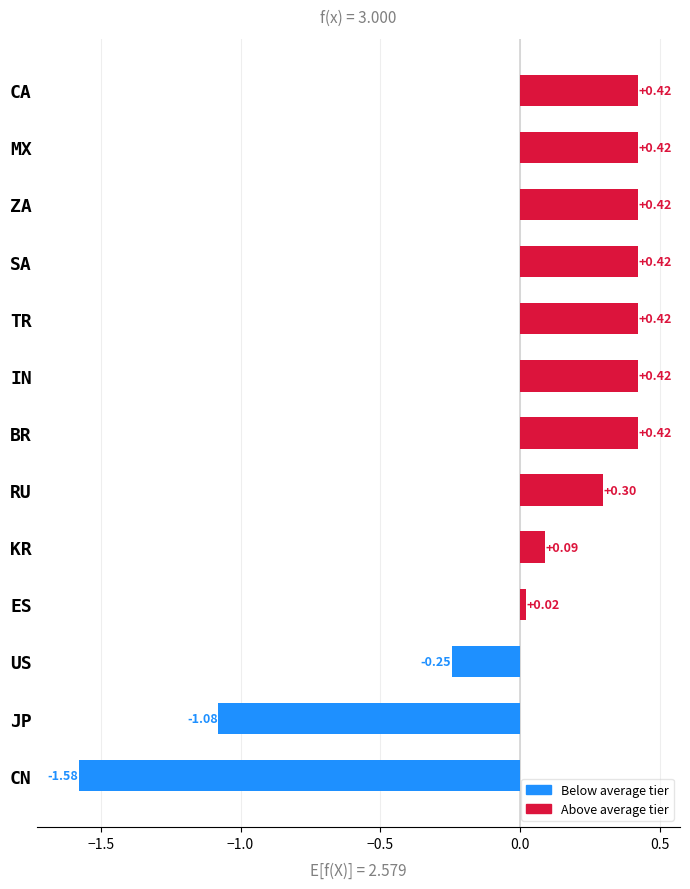

What is the sum of the values at JP and IN?

-0.7